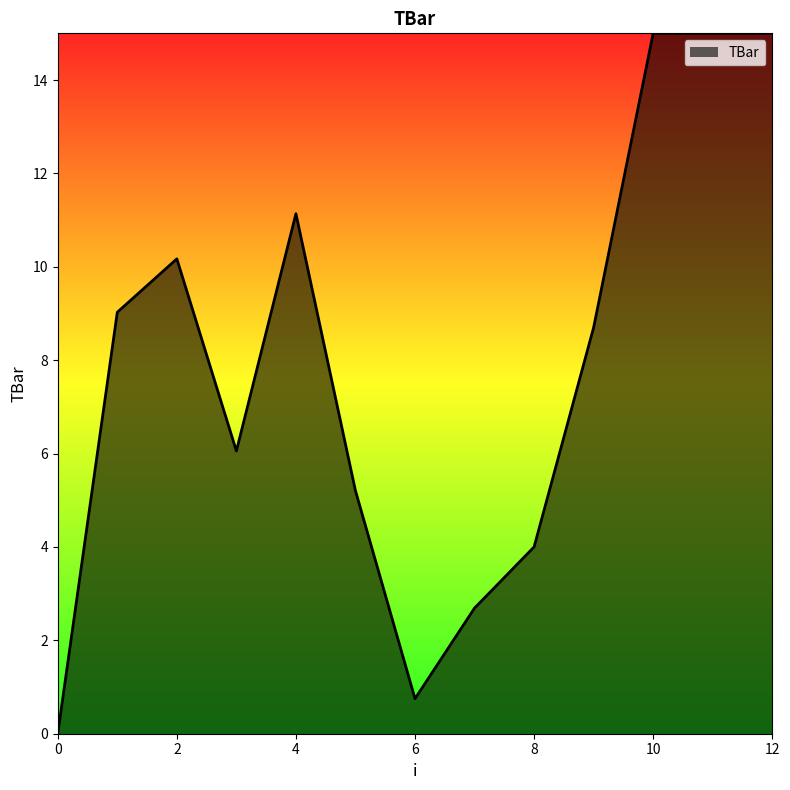

What is the maximum value shown in the chart?

15.0